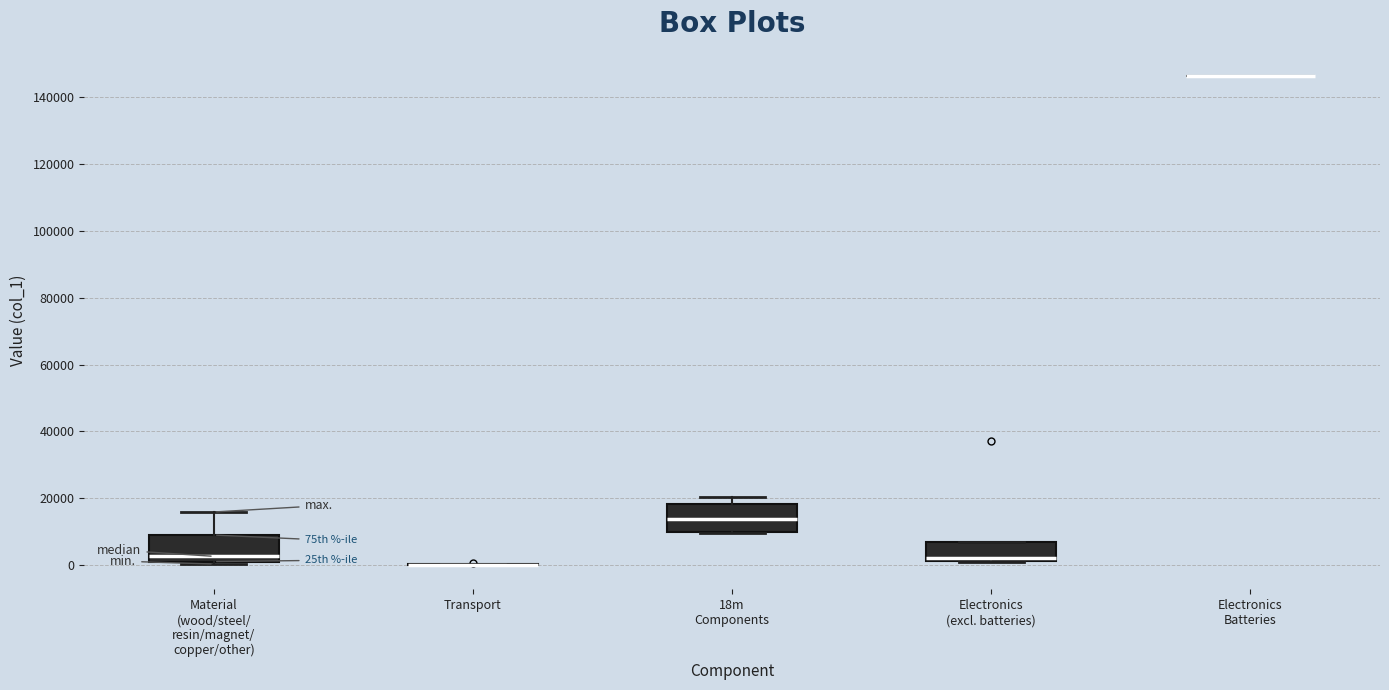

Reading left to right, transcribe this box plot: for each box, give where its median line is, the range the box spans, and where its two whiskers end, as read against the y-axis. The values are not printed on the chart, so give them approximately, as read against the axis.

Material (wood/steel/ resin/magnet/ copper/other): median 2000 (just above the box's lower edge), box 2000 to 8000, whiskers 0 to 16000
Transport: box collapsed to a line at 0, whiskers 0 to 0
18m Components: median 14000, box 10000 to 18000, whiskers 10000 to 20000
Electronics (excl. batteries): median 2000 (just above the box's lower edge), box 2000 to 6000, whiskers 0 to 6000
Electronics Batteries: box collapsed to a line at 146000, whiskers 146000 to 146000